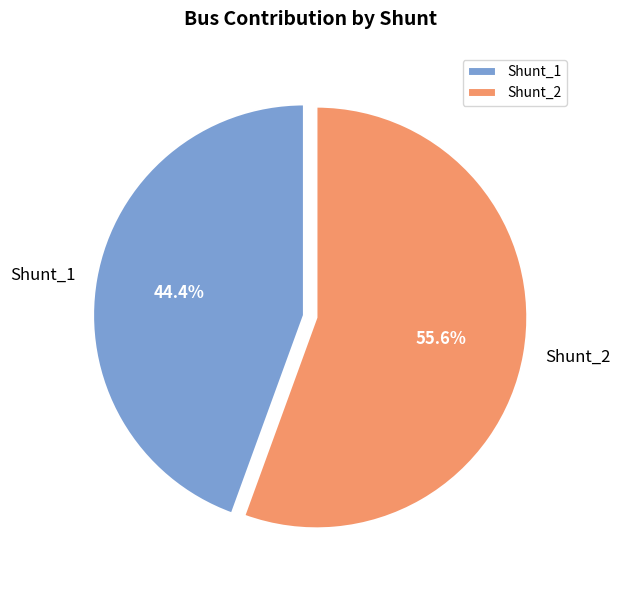

To the nearest percent, what is the difference between the Shunt_1 and Shunt_2 slice percentages?

11%